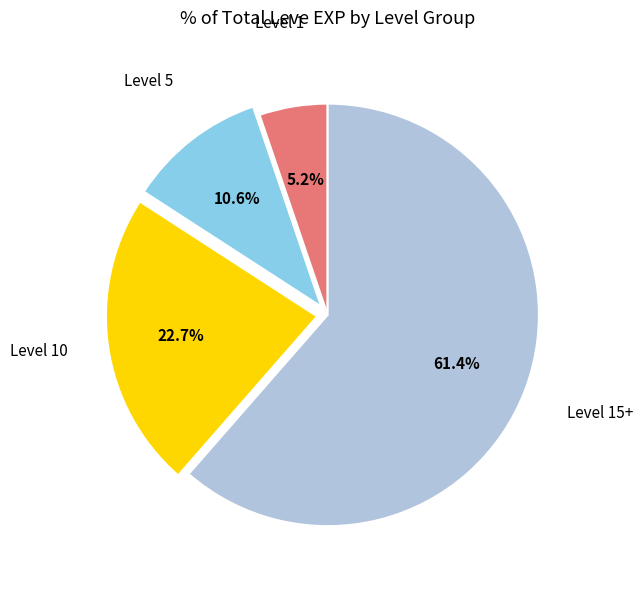

Does any single category account for the majority?

Yes